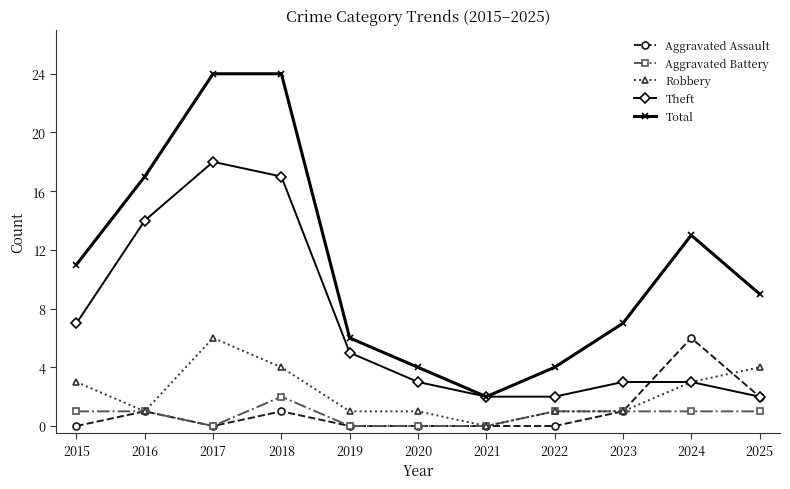

Is it true that Theft equals 17 at 2018?

True